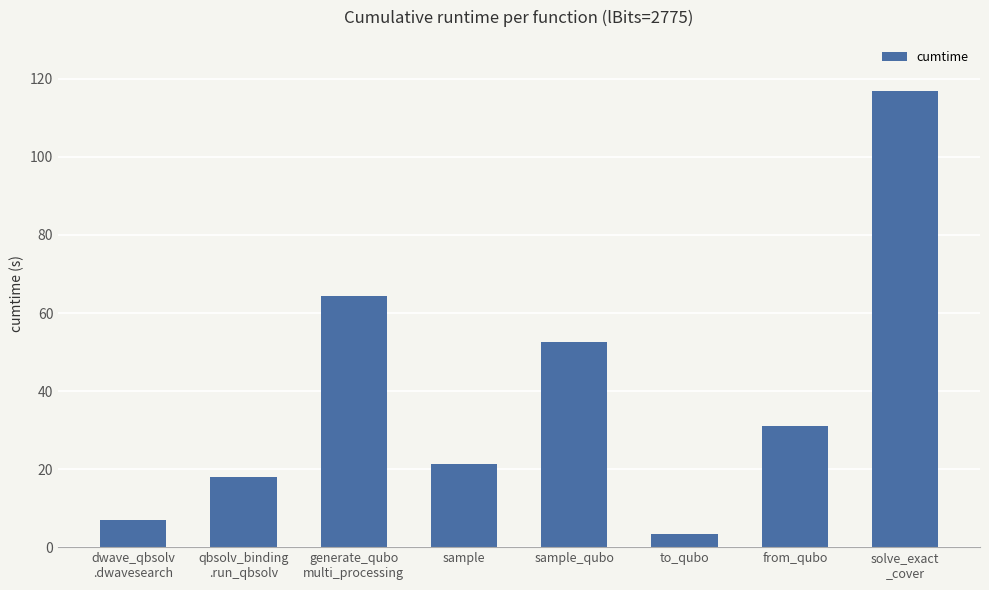

What position from the right is to_qubo?

3